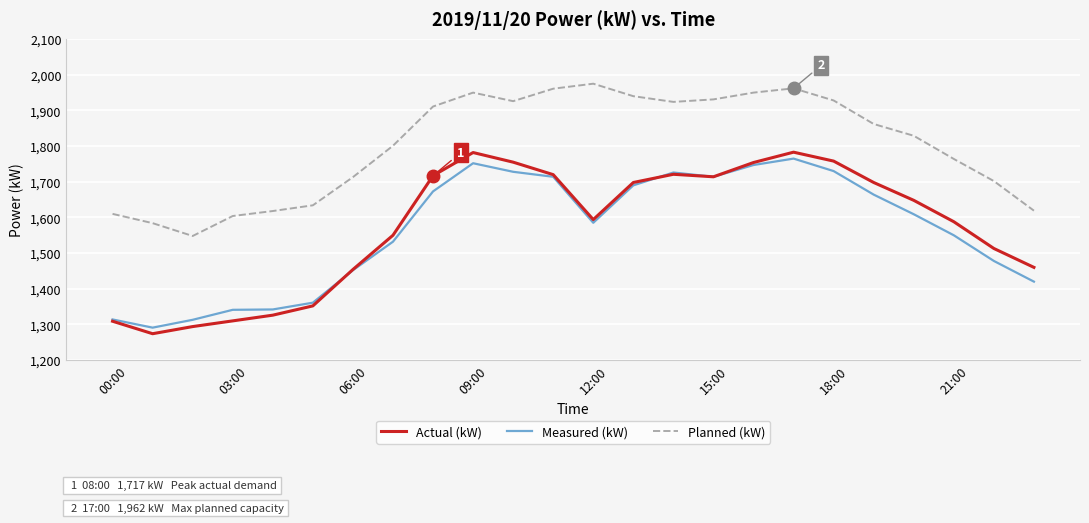

What is the minimum value for Measured (kW)?

1291